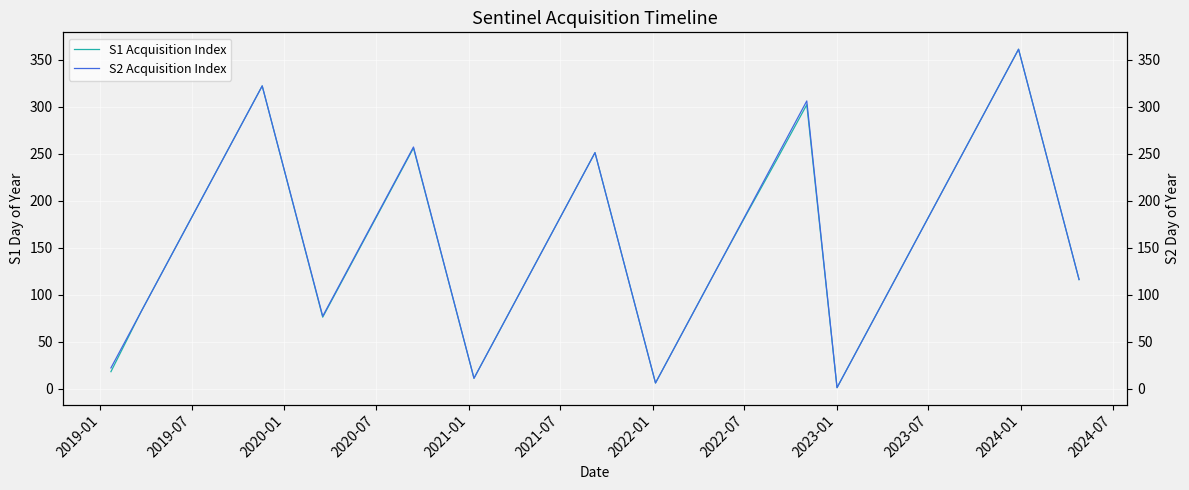

What is the sum of all S1 Acquisition Index values?

3952